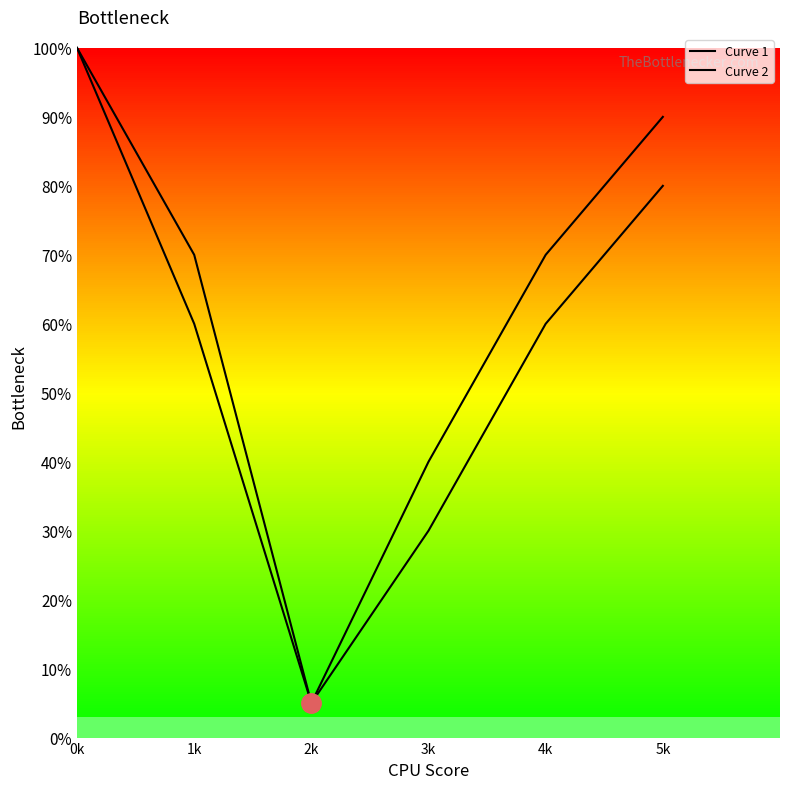

Reading left to right, transcribe all the data shown in this chart.

Curve 1: 0k=100	1k=60	2k=5	3k=30	4k=60	5k=80
Curve 2: 0k=100	1k=70	2k=5	3k=40	4k=70	5k=90